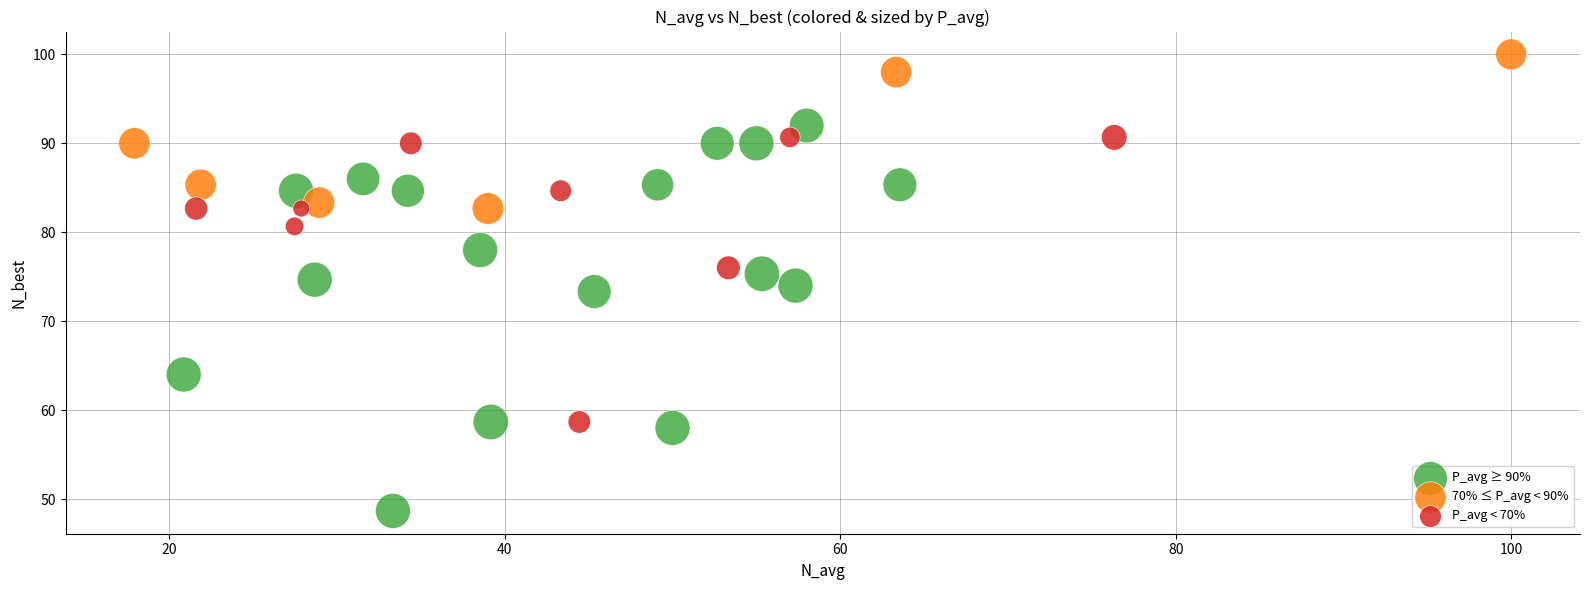

What are all the series names shown in the legend?

P_avg ≥ 90%, 70% ≤ P_avg < 90%, P_avg < 70%